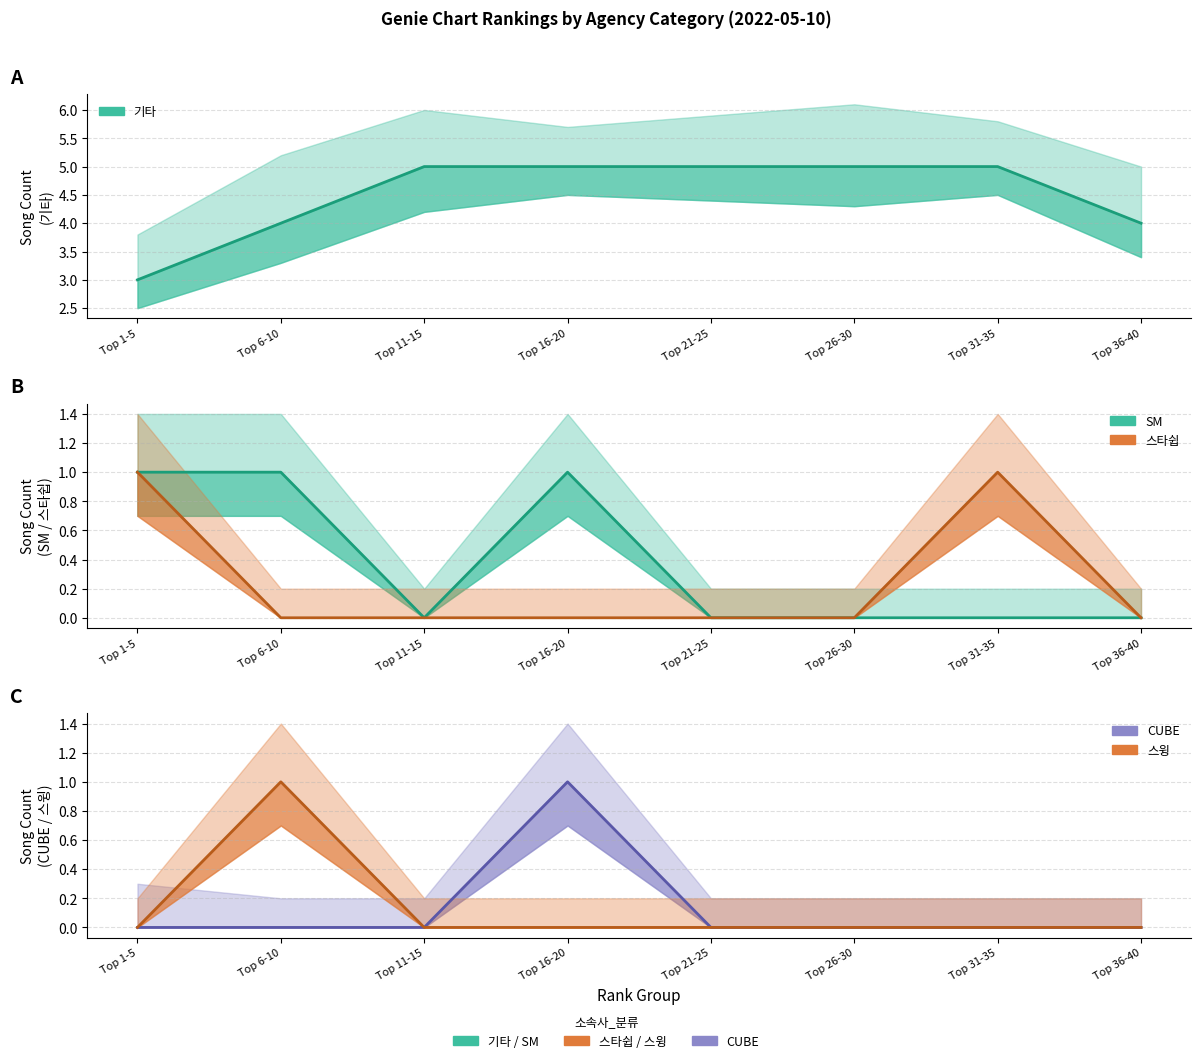

Reading right to left, extract all data points from this chart.

기타: 4	5	5	5	5	5	4	3
SM: 0	0	0	0	1	0	1	1
스타쉽: 0	1	0	0	0	0	0	1
CUBE: 0	0	0	0	1	0	0	0
스윙: 0	0	0	0	0	0	1	0